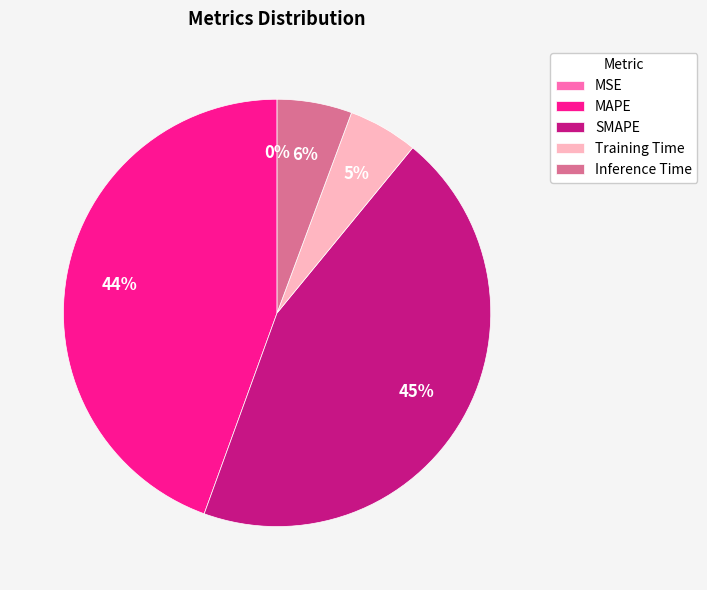

To the nearest percent, what percentage of the pie is Training Time?

5%